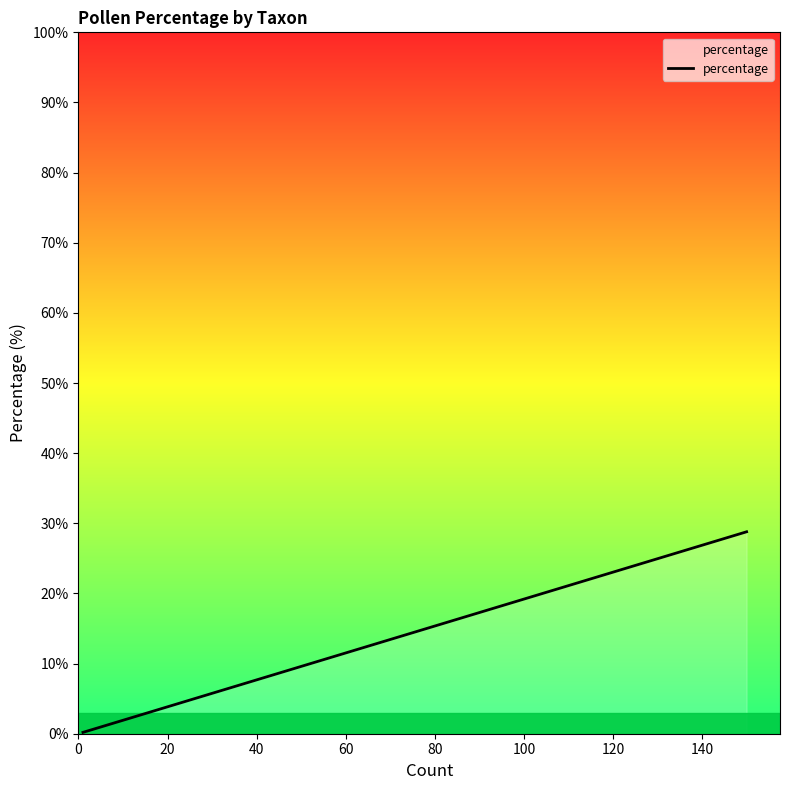

What is the change in value from 20 to 100?

+0.2